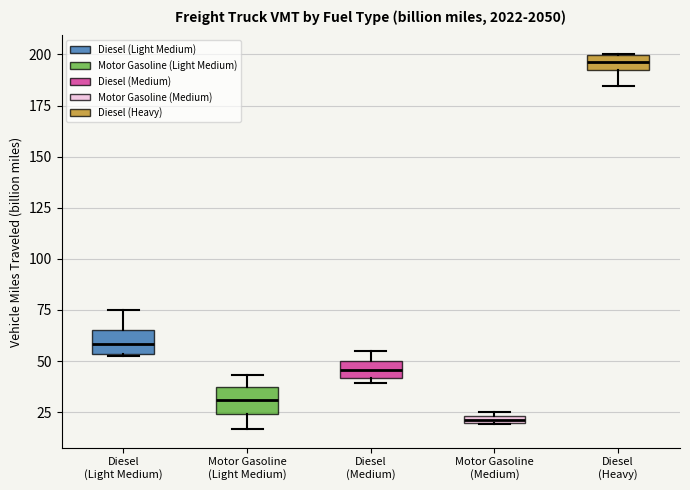

Which box's median line is the highest?

Diesel (Heavy)